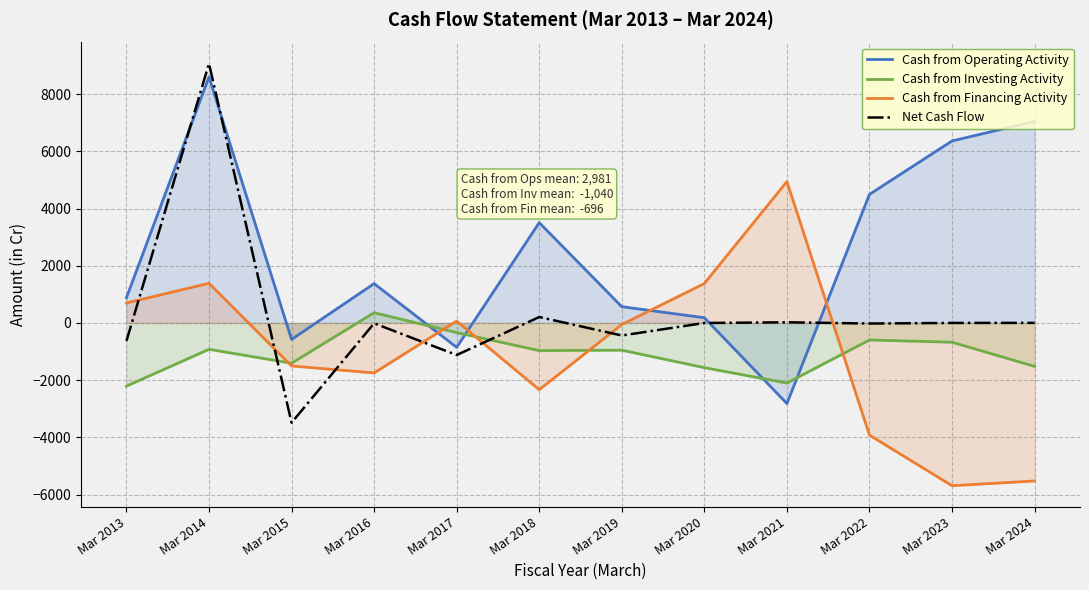

How many times do Cash from Financing Activity and Cash from Investing Activity cross each other?

5